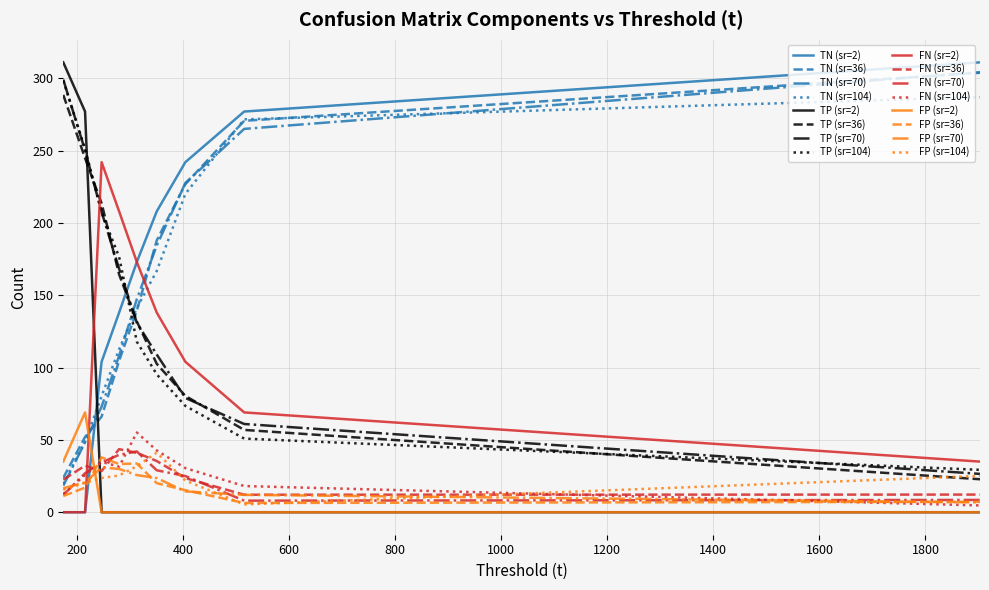

What is the highest value of the TN (sr=36) series?

303.8